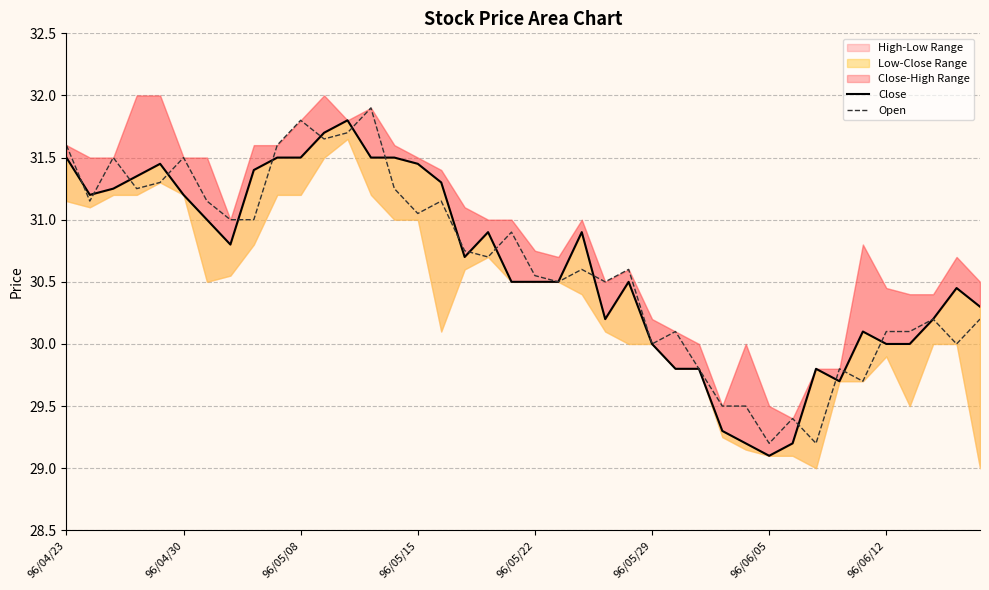

True or false: Open has a value of 46.8 at 96/04/30.

False